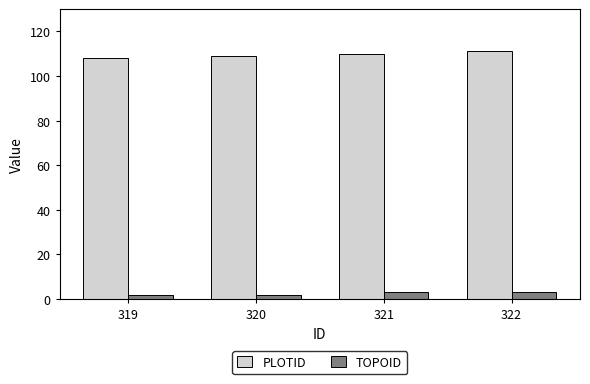

What is the maximum value shown in the chart?

111